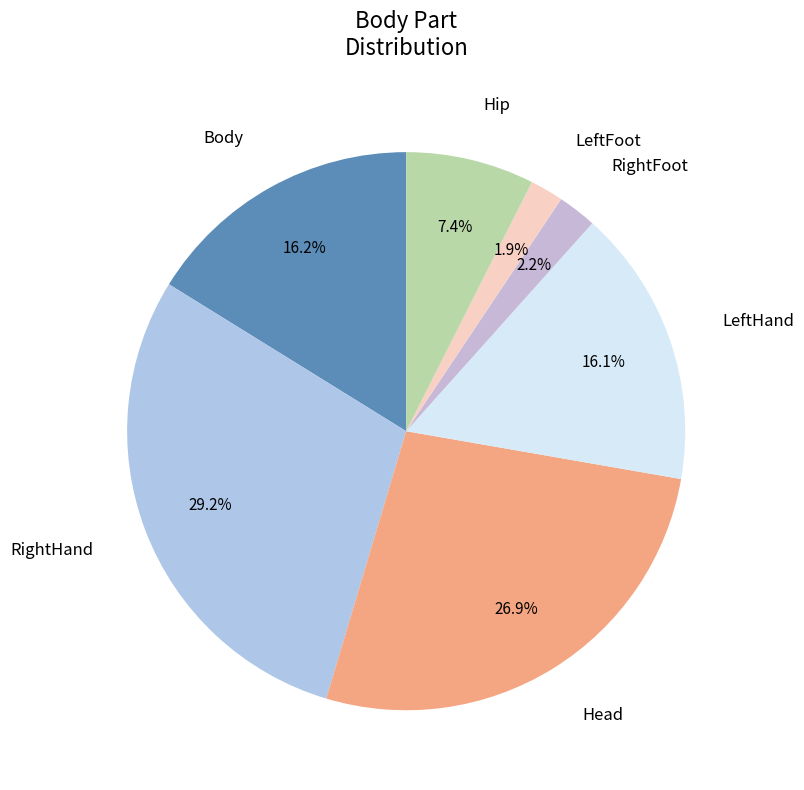

To the nearest percent, what is the average slice percentage?

14%